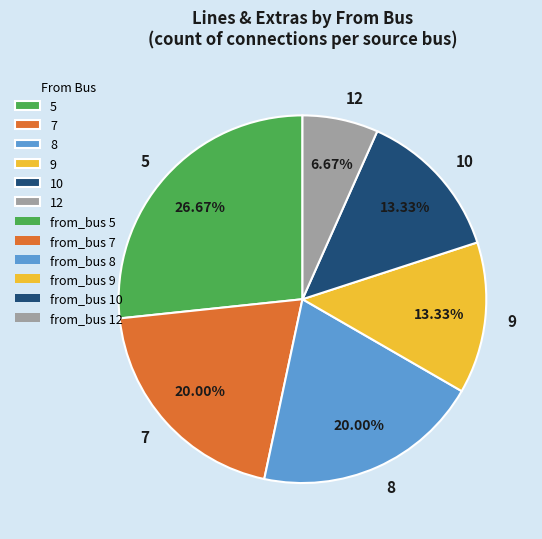

Approximately how many times larger is the value at 5 compared to 7?

1.3